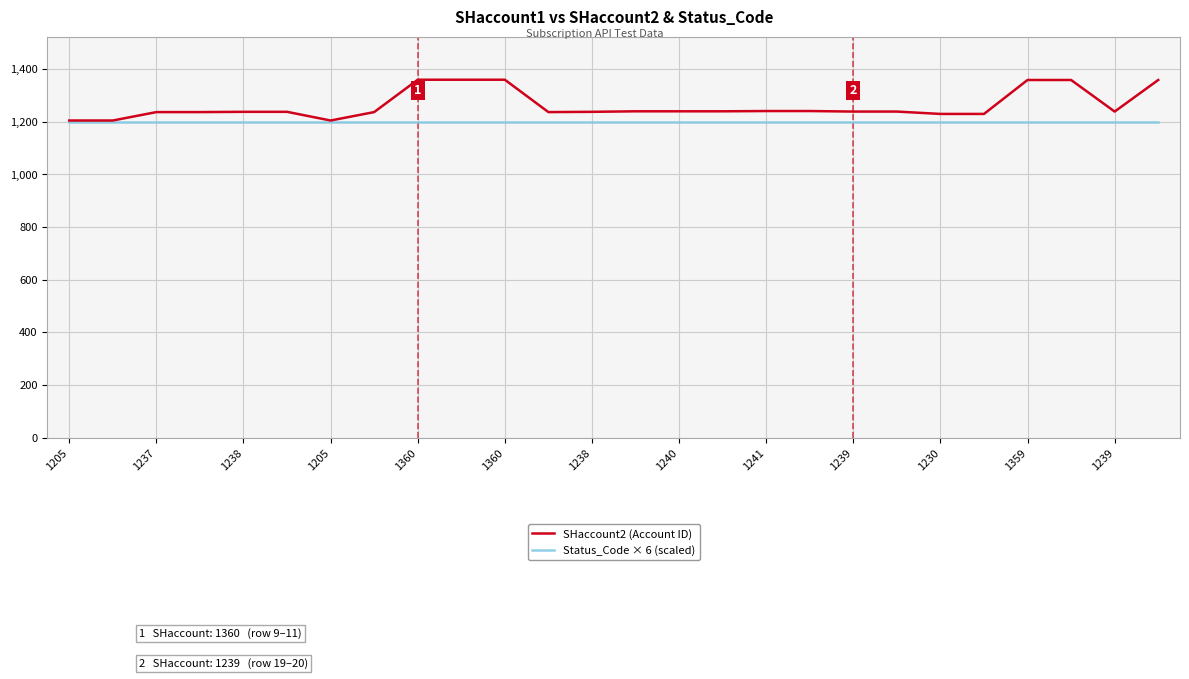

Which series has the largest total across all categories?

SHaccount2 (Account ID)